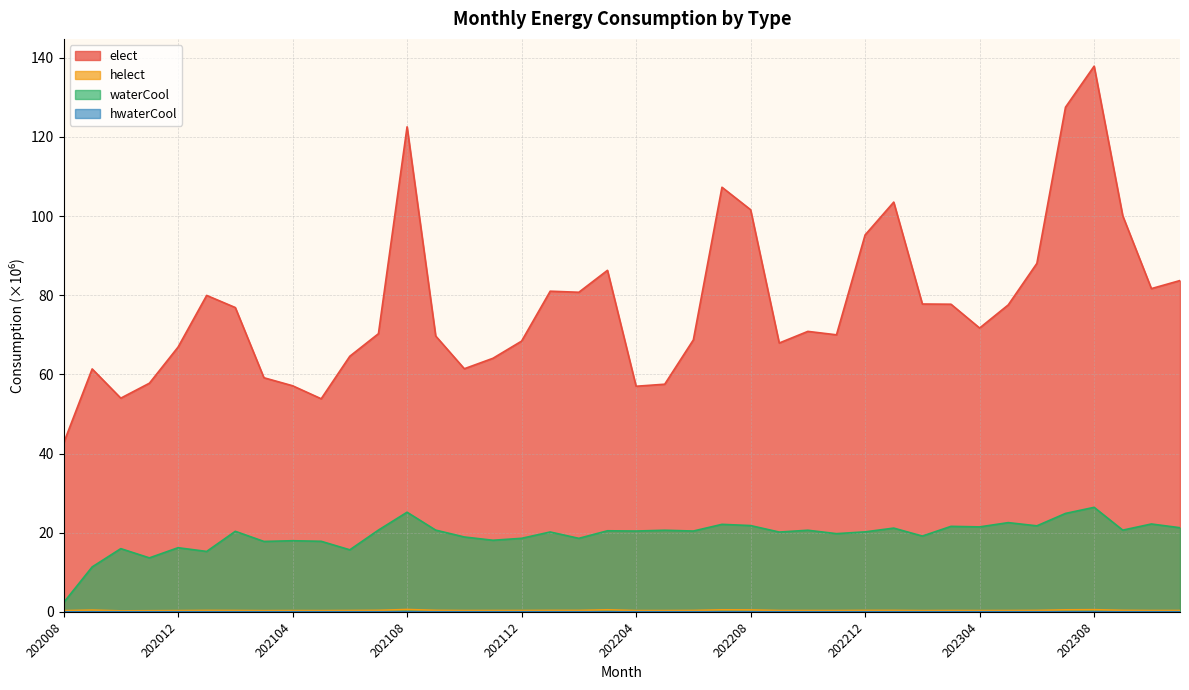

How many data points in elect are less than 71?

20